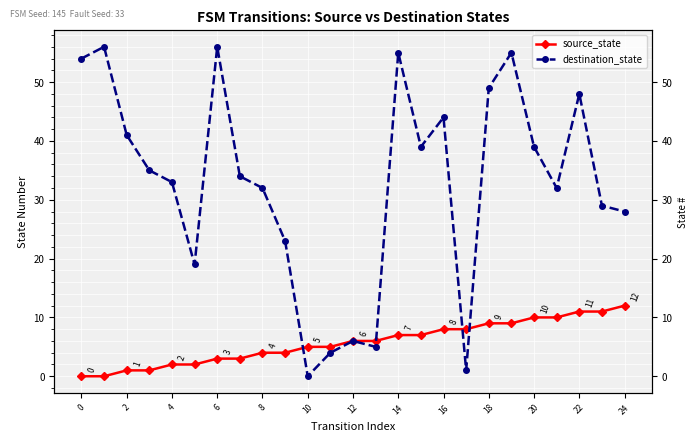

Which series has the largest total across all categories?

destination_state